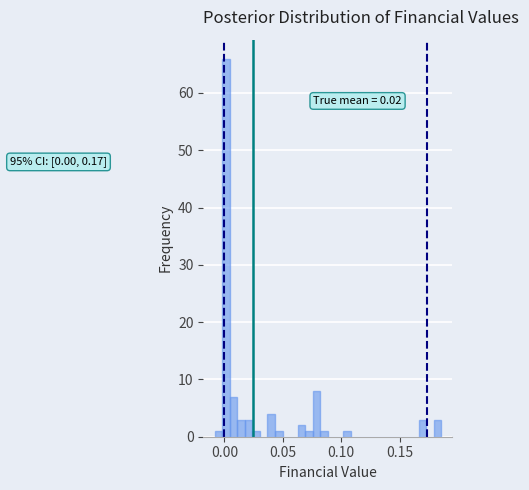

Around what value on the x-axis is the tallest bar? Give the approximate position of its centre, as read against the axis.

0.000